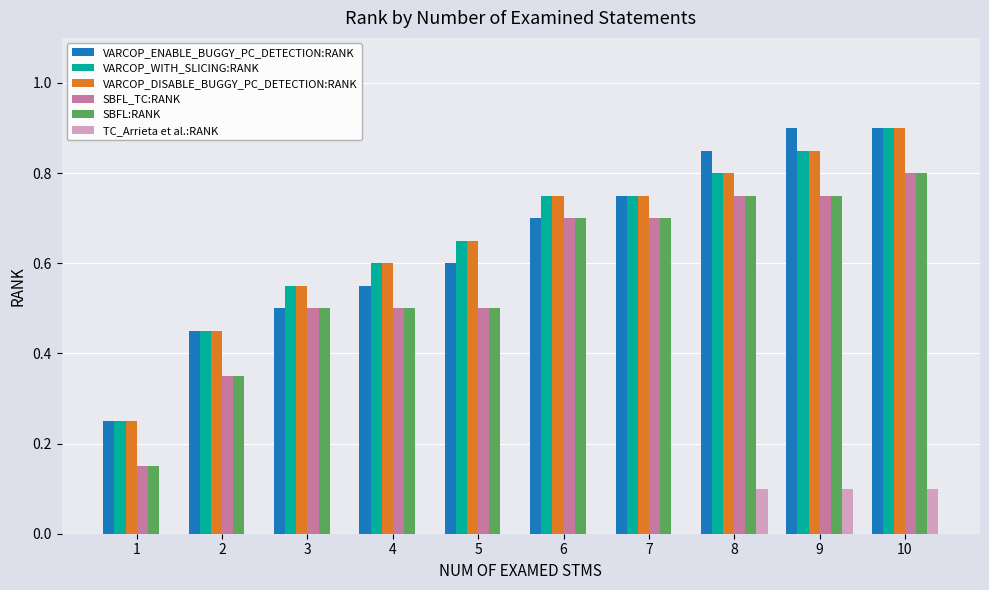

At which category is the sum across all series the highest?

10